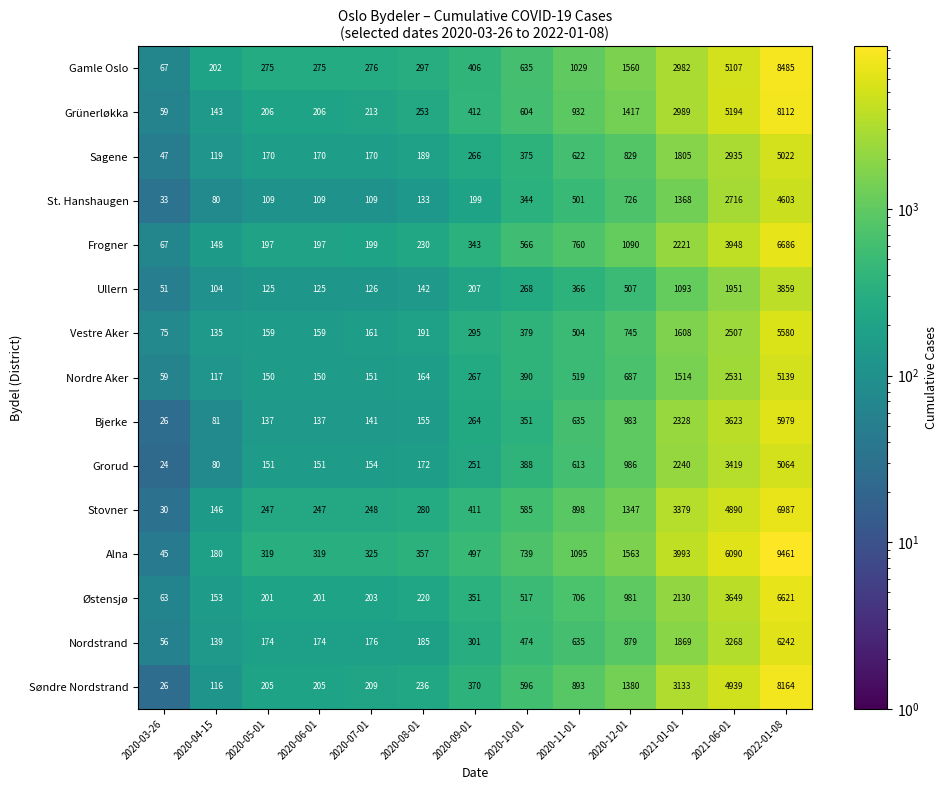

What is the sum of all Nordre Aker values?

11838